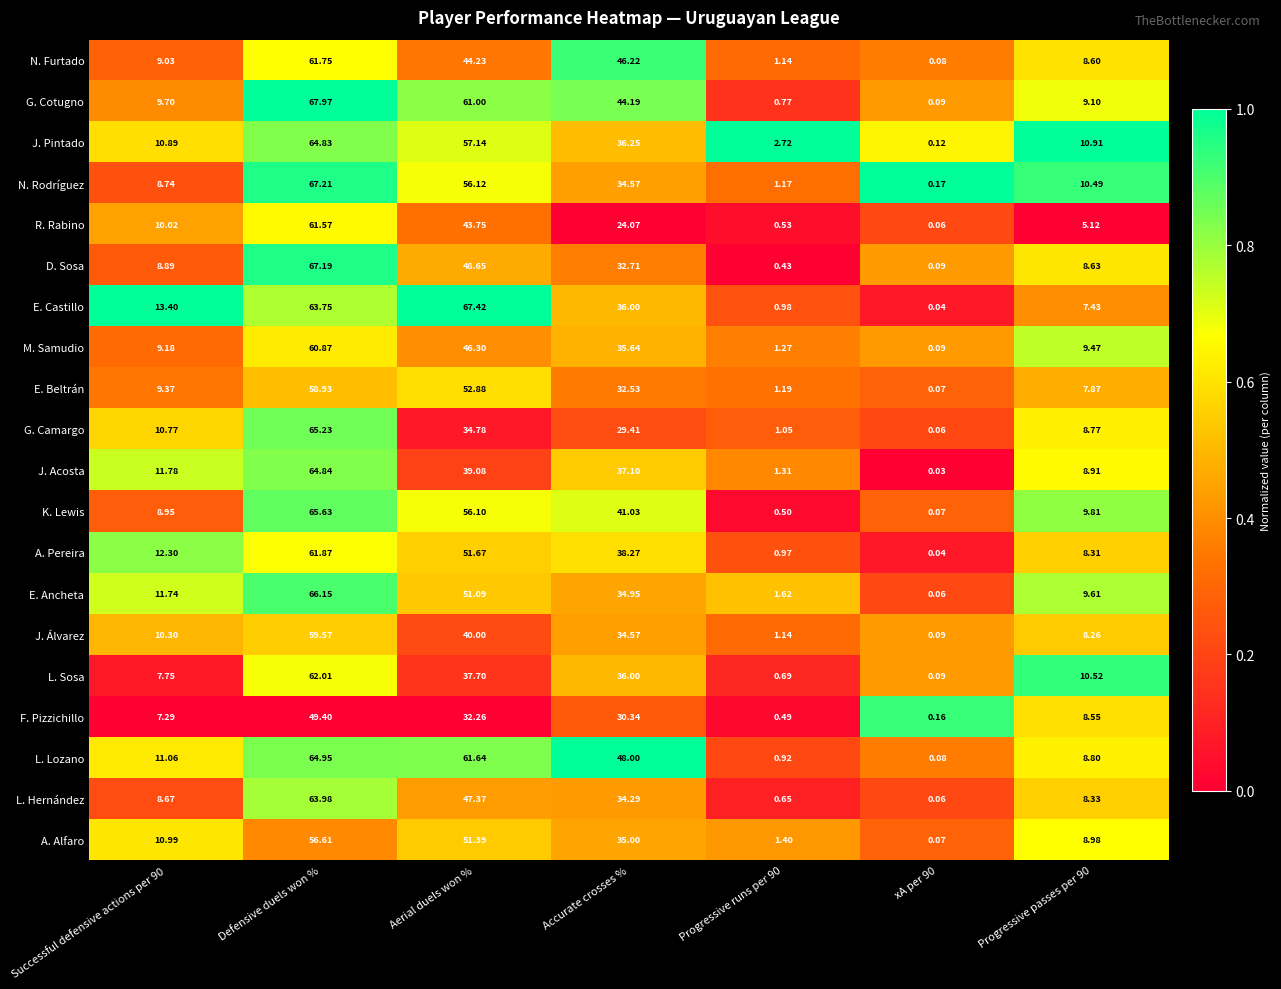

Which series has the largest total across all categories?

L. Lozano